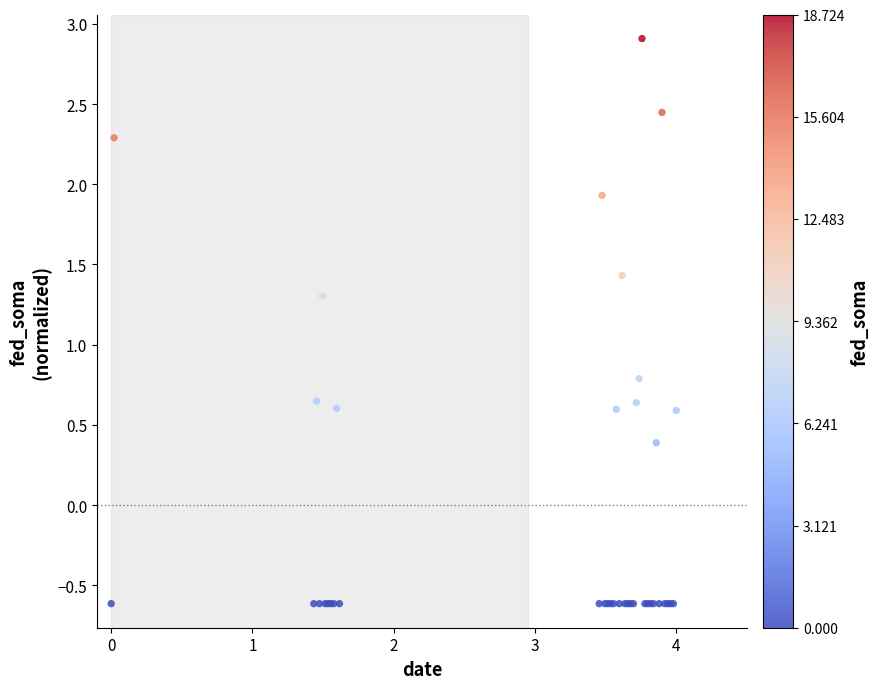

What Y value in the scatter plot is closest to 1?

0.8